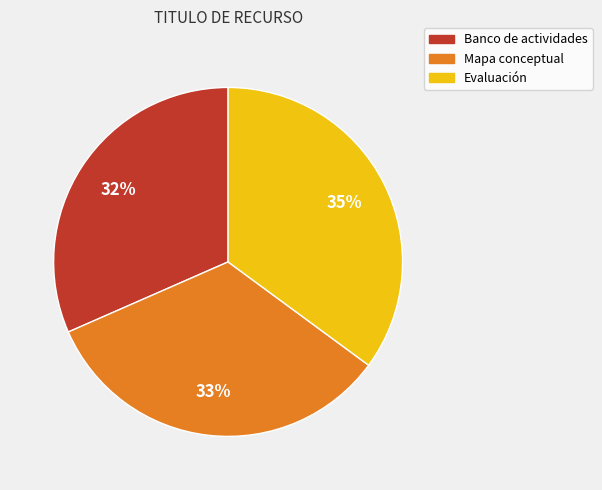

Which category has the biggest portion of the pie?

Evaluación